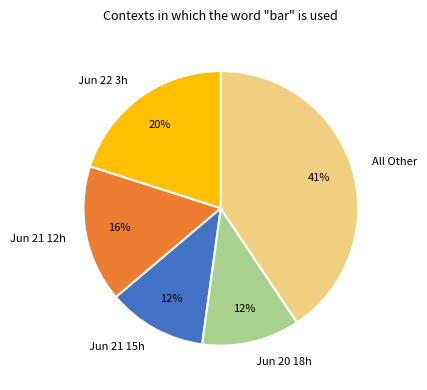

Approximately how many times larger is the value at Jun 22 3h compared to Jun 20 18h?

1.7